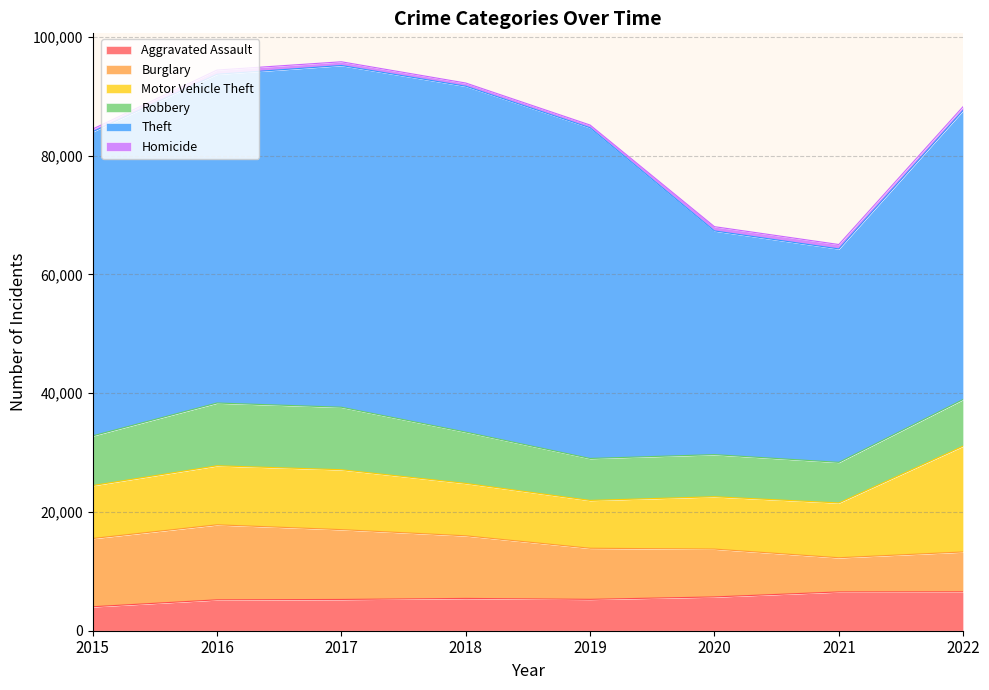

Between 2017 and 2022, which series saw the biggest shift?

Theft